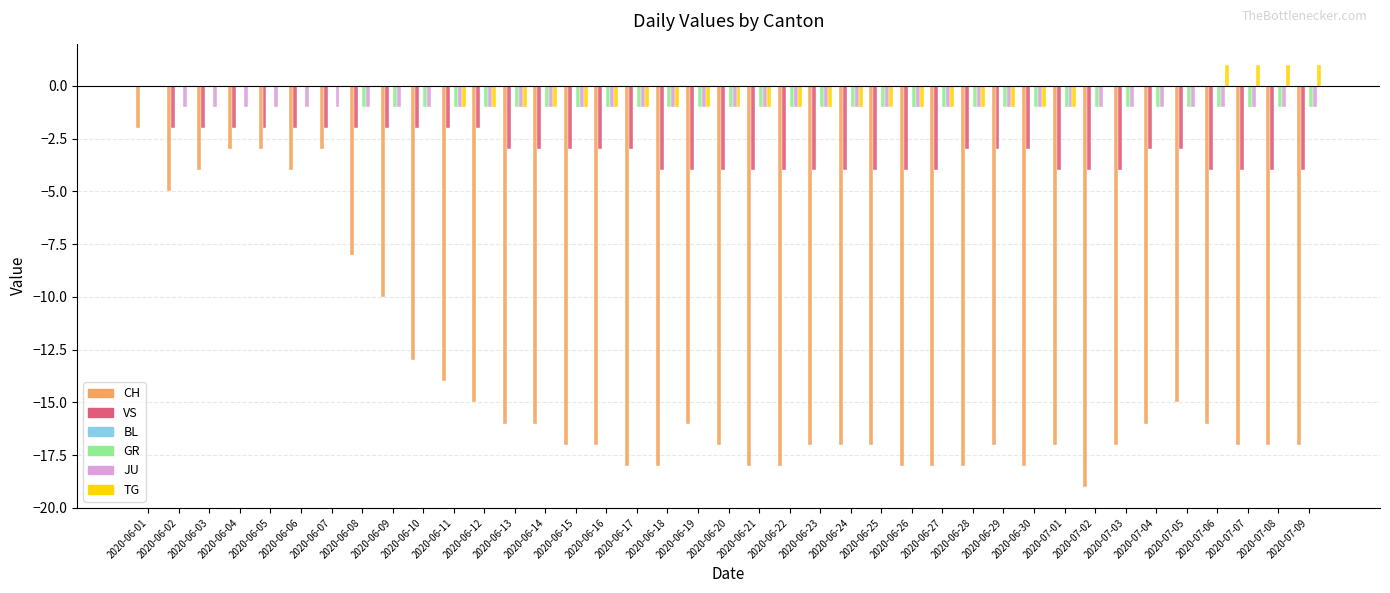

What is the total value across all series at 2020-06-04?

-6